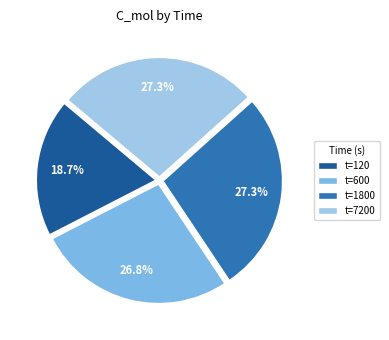

Do t=600 and t=1800 together represent more than half of the pie?

Yes